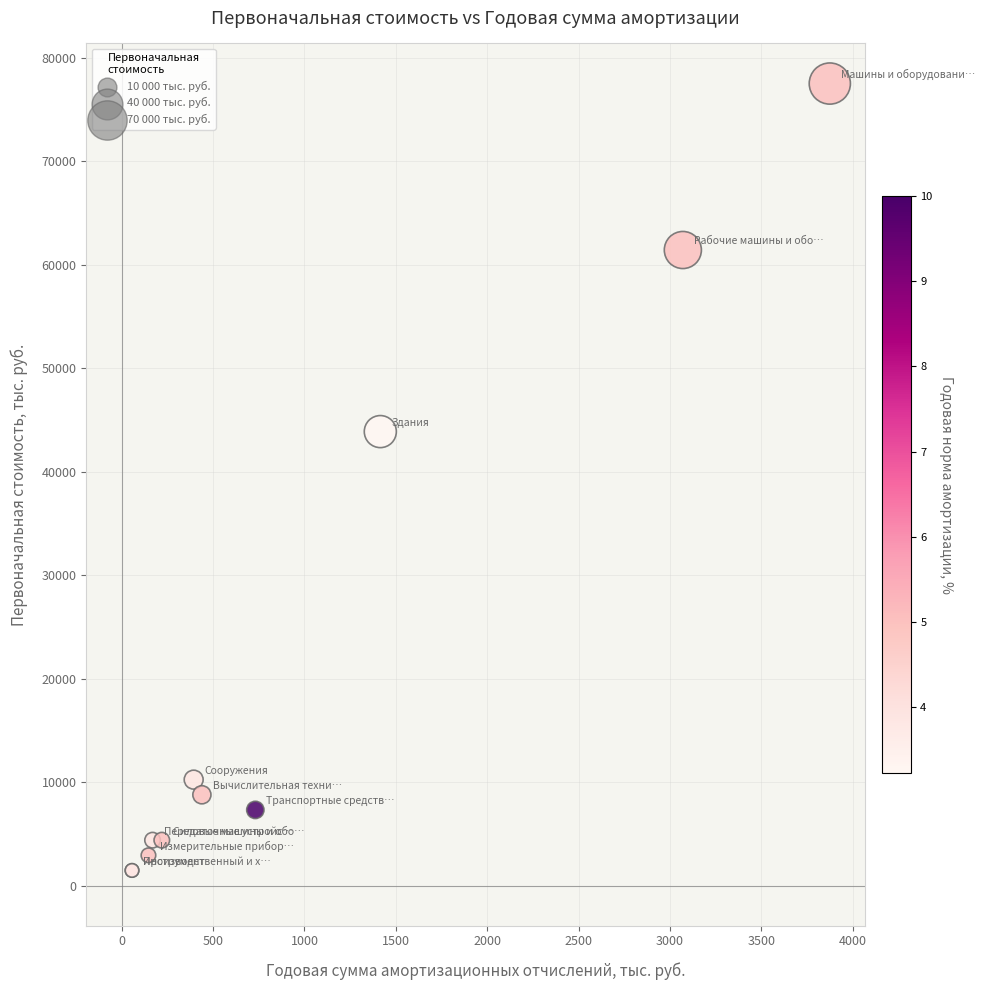

What Y value in the scatter plot is closest to 39485?

43872.4